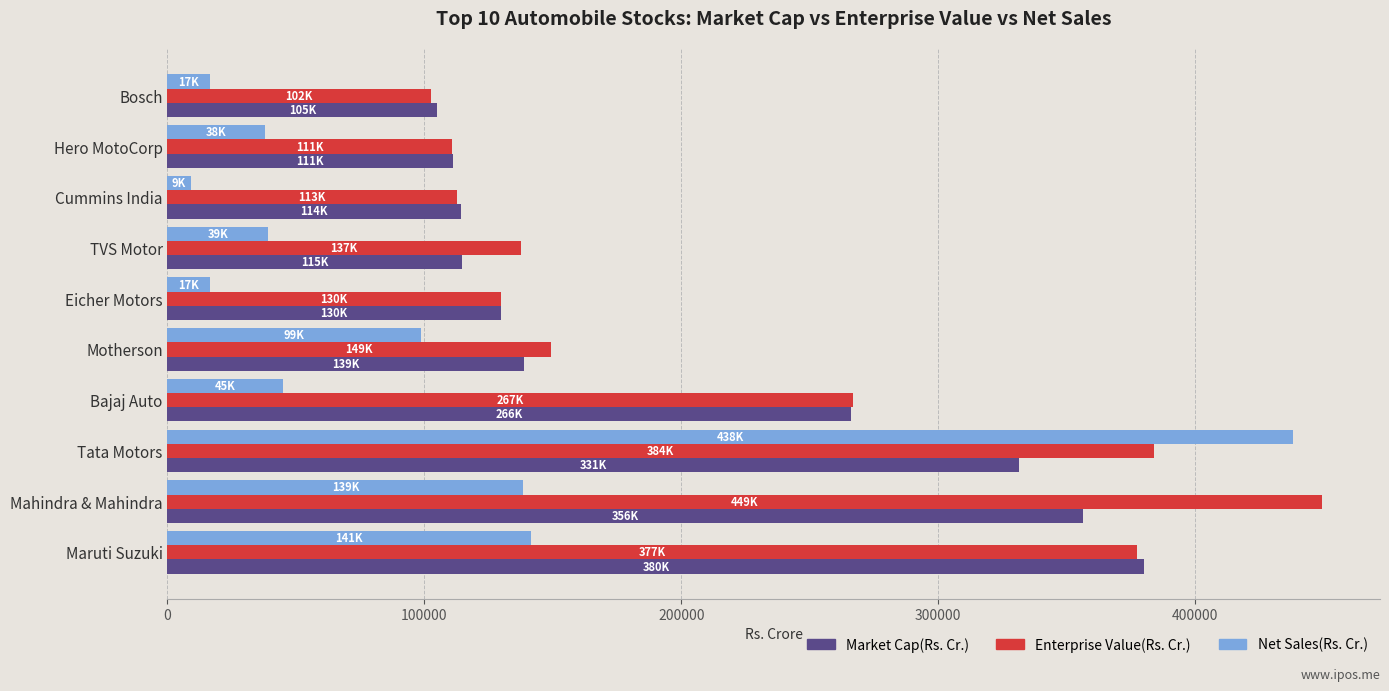

What is the difference between the Enterprise Value(Rs. Cr.) values at Maruti Suzuki and TVS Motor?

240007.1